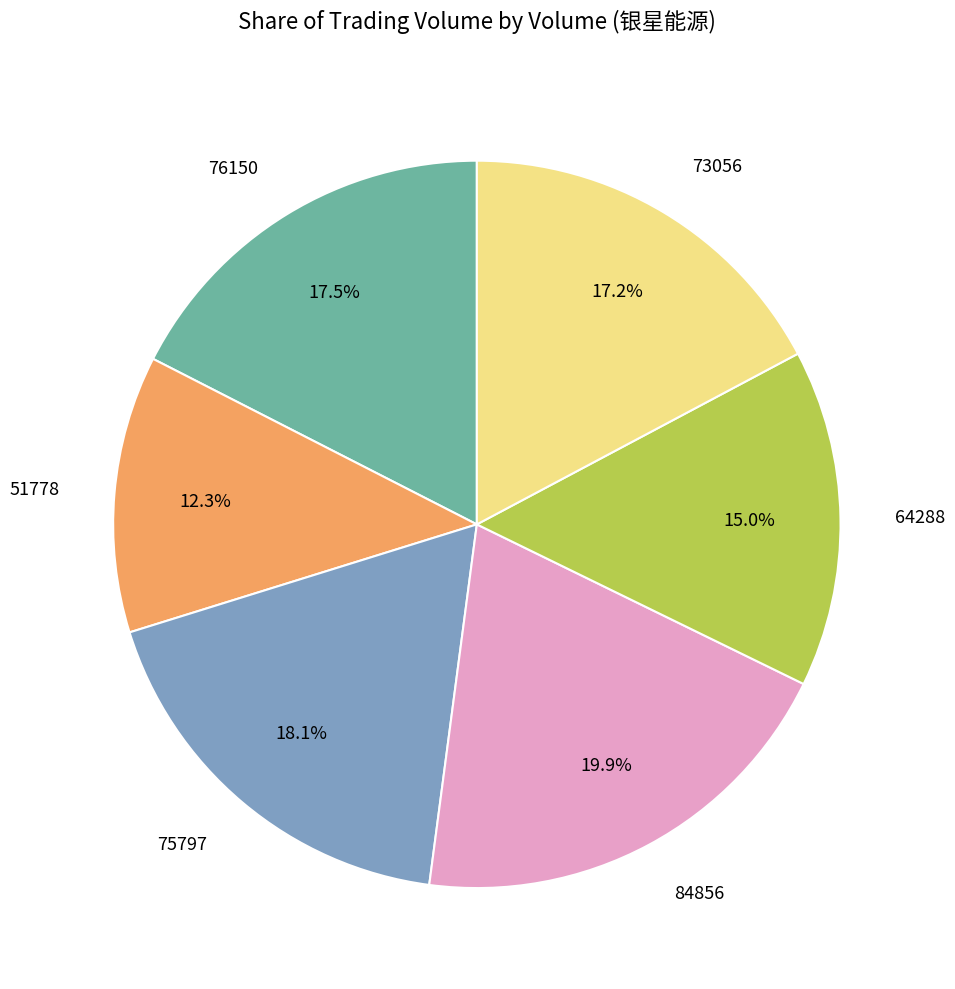

To the nearest percent, what percentage of the pie is 84856?

20%